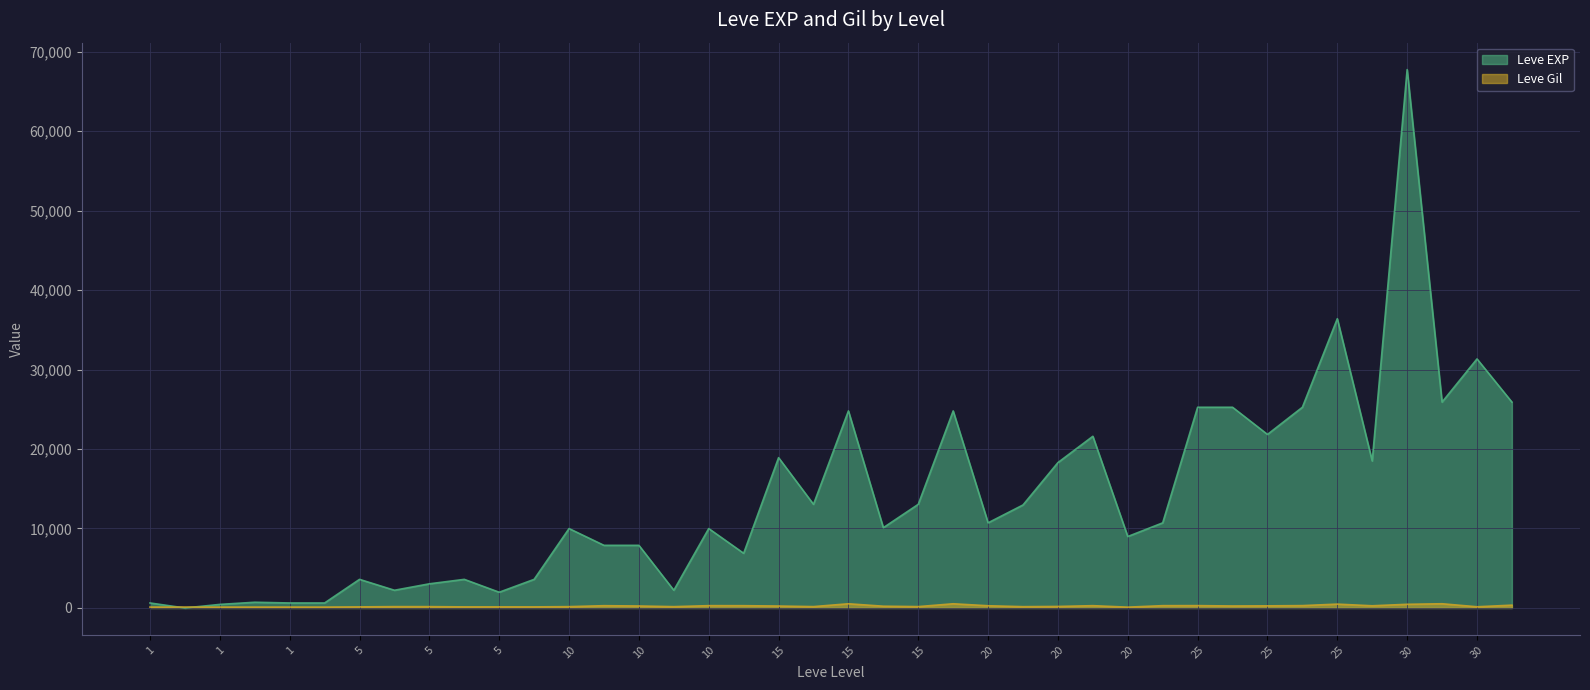

What is the maximum value shown in the chart?

67730